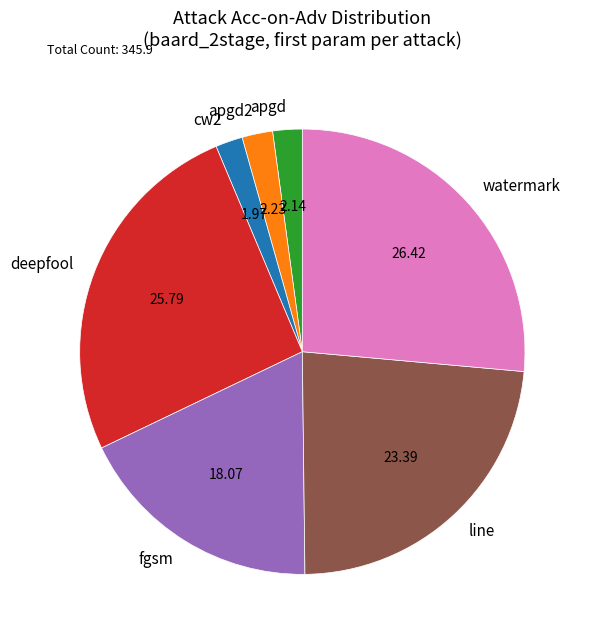

Is it true that apgd is 2% of the pie?

True